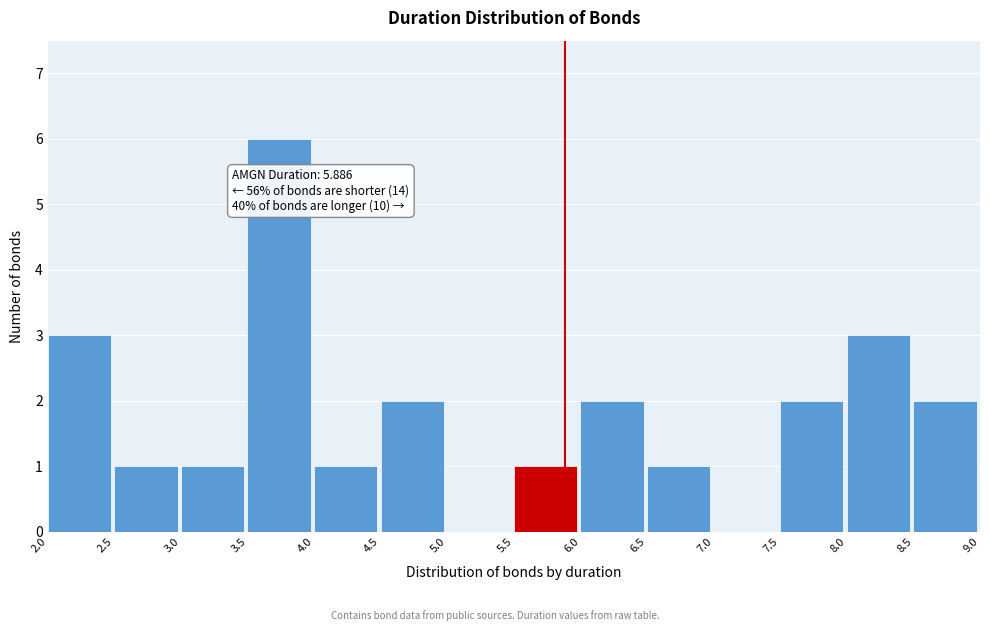

Over which range of the x-axis is the bar tallest?

3.5 to 4.0